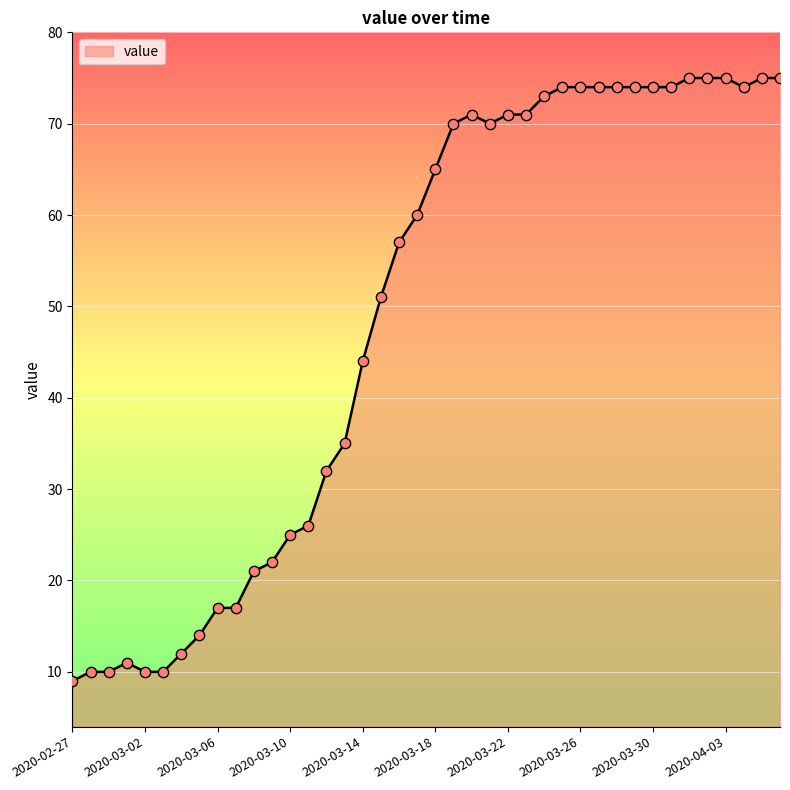

What is the maximum value shown in the chart?

75